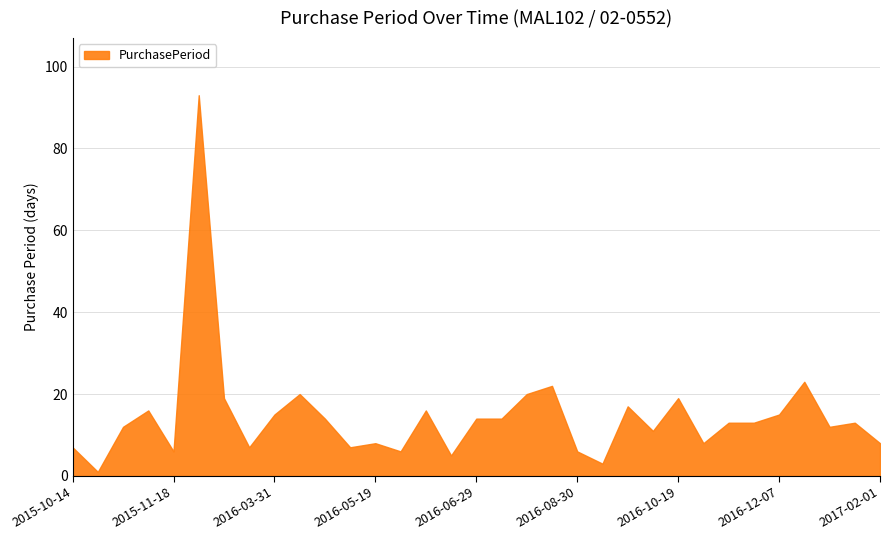

Reading left to right, list all the values displayed in this chart.

2015-10-14=7	2015-10-15=1	2015-10-27=12	2015-11-12=16	2015-11-18=6	2016-02-19=93	2016-03-09=19	2016-03-16=7	2016-03-31=15	2016-04-20=20	2016-05-04=14	2016-05-11=7	2016-05-19=8	2016-05-25=6	2016-06-10=16	2016-06-15=5	2016-06-29=14	2016-07-13=14	2016-08-02=20	2016-08-24=22	2016-08-30=6	2016-09-02=3	2016-09-19=17	2016-09-30=11	2016-10-19=19	2016-10-27=8	2016-11-09=13	2016-11-22=13	2016-12-07=15	2016-12-30=23	2017-01-11=12	2017-01-24=13	2017-02-01=8